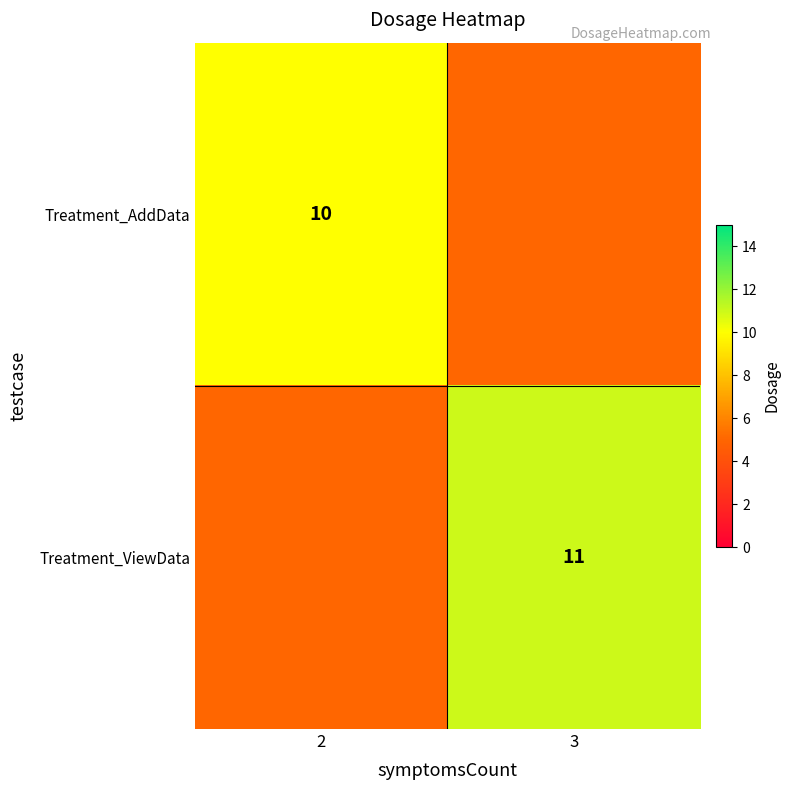

Is the value of Treatment_ViewData at 3 greater than the value of Treatment_AddData at 2?

Yes